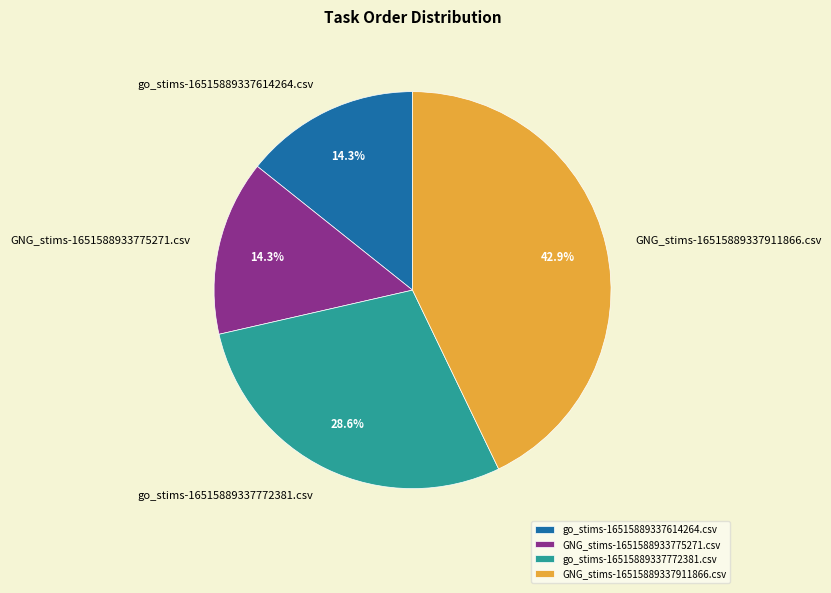

Between go_stims-16515889337614264.csv and go_stims-16515889337772381.csv, which is larger?

go_stims-16515889337772381.csv